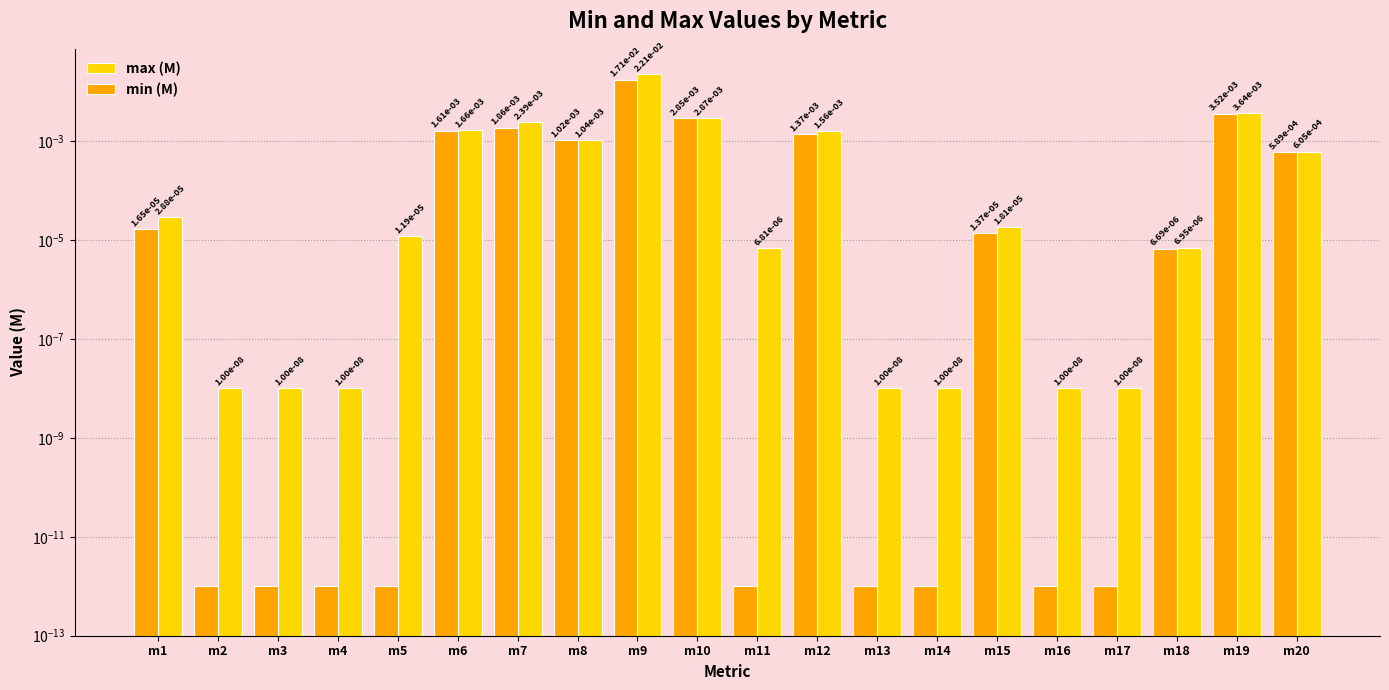

What are all the series names shown in the legend?

max (M), min (M)